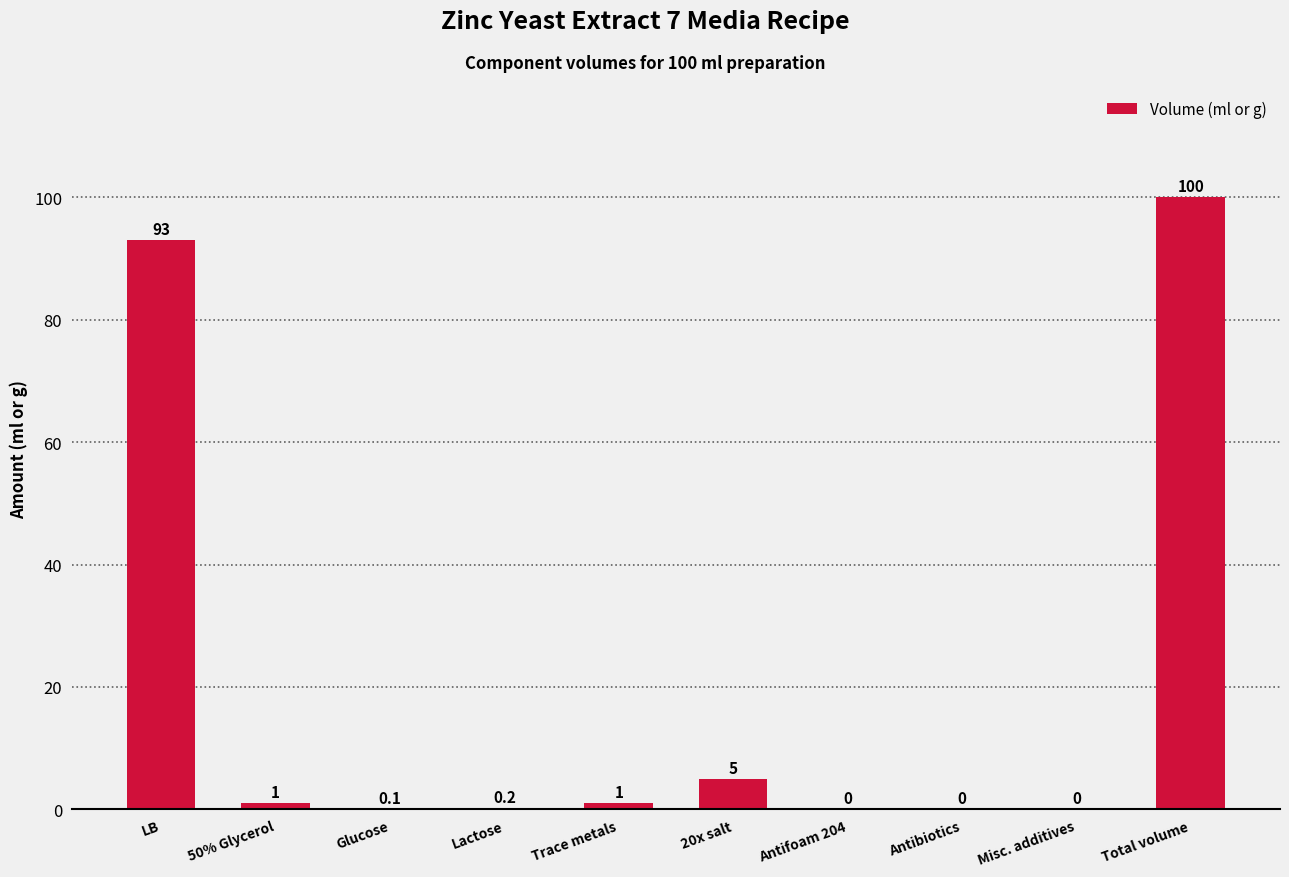

Does the chart contain stacked bars?

No